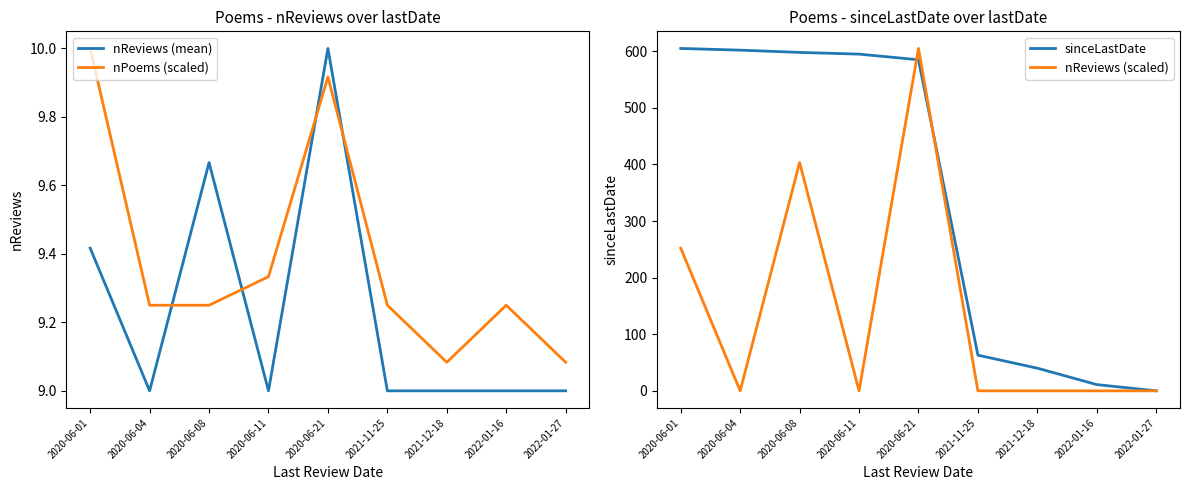

Which series has the largest total across all categories?

sinceLastDate